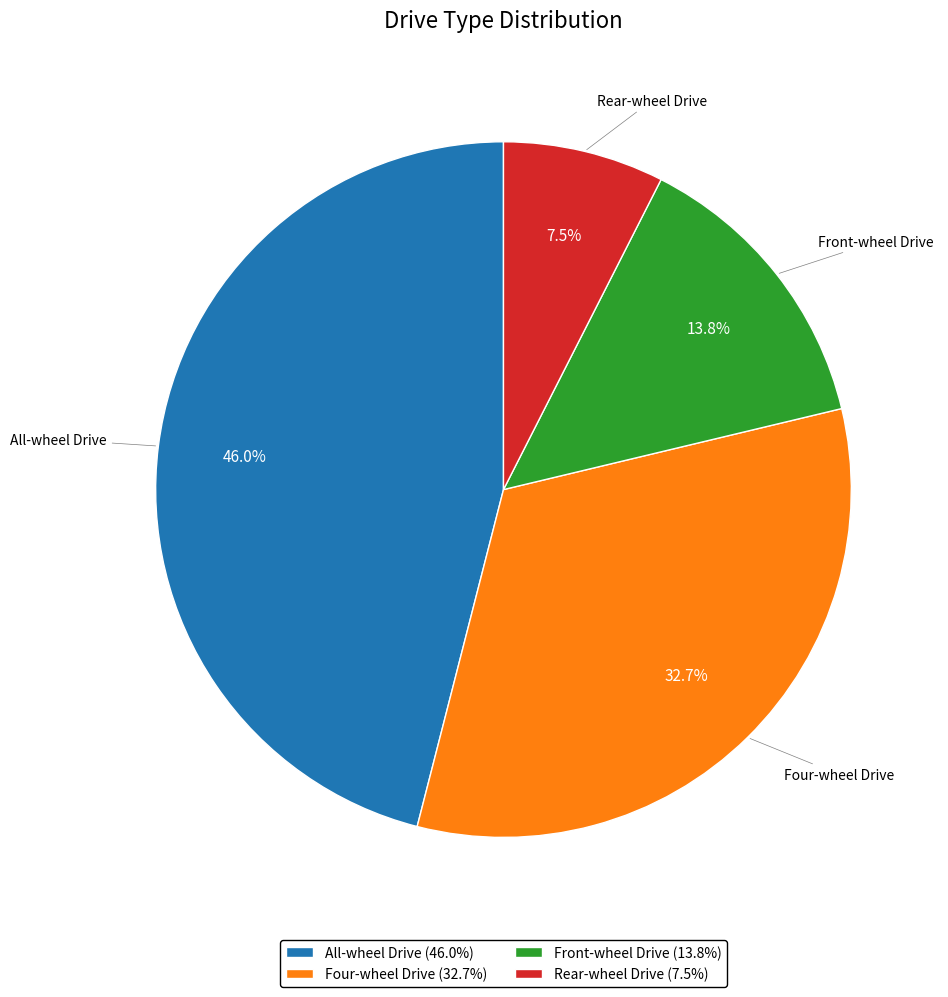

Between Front-wheel Drive and Four-wheel Drive, which is larger?

Four-wheel Drive